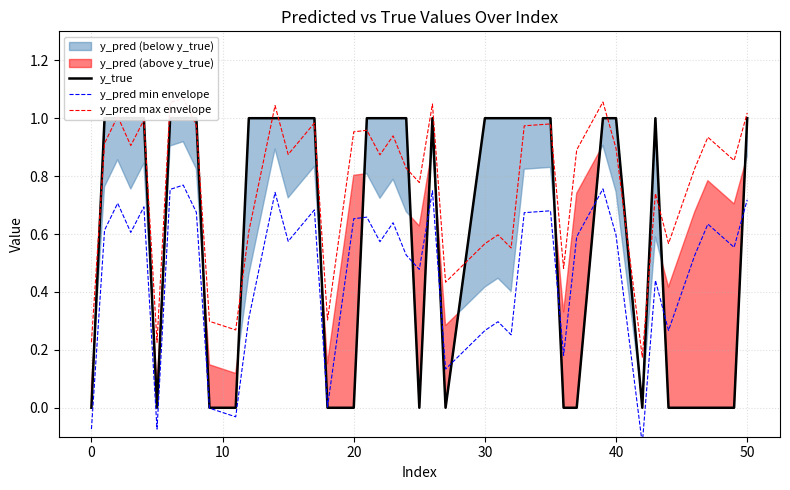

Which series has the widest spread of values?

y_true